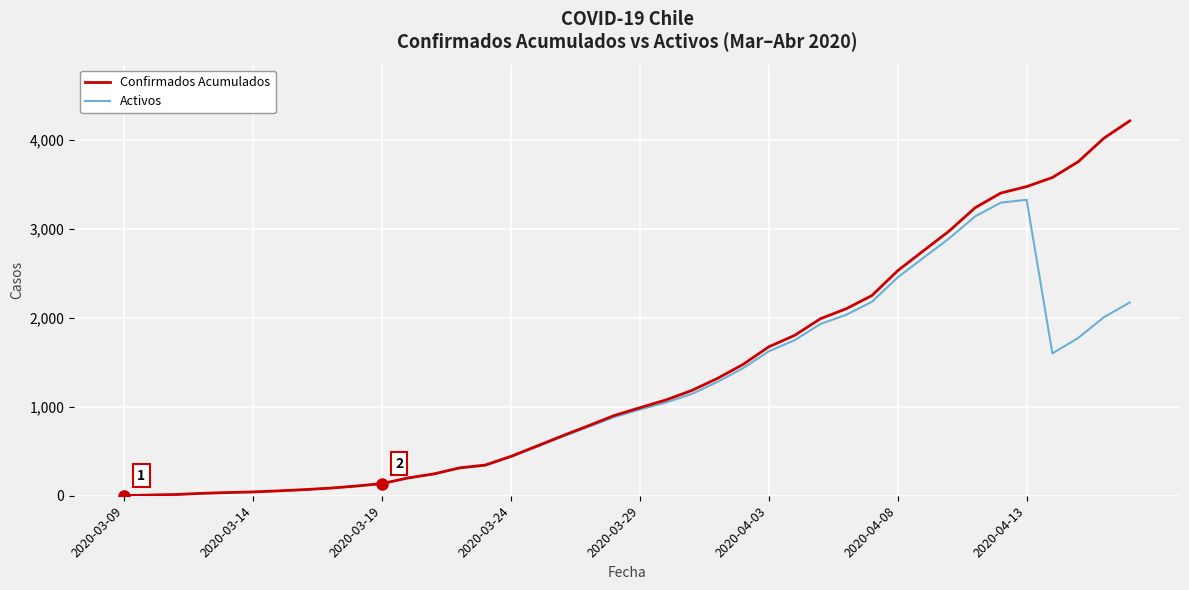

What is the maximum value shown in the chart?

4210